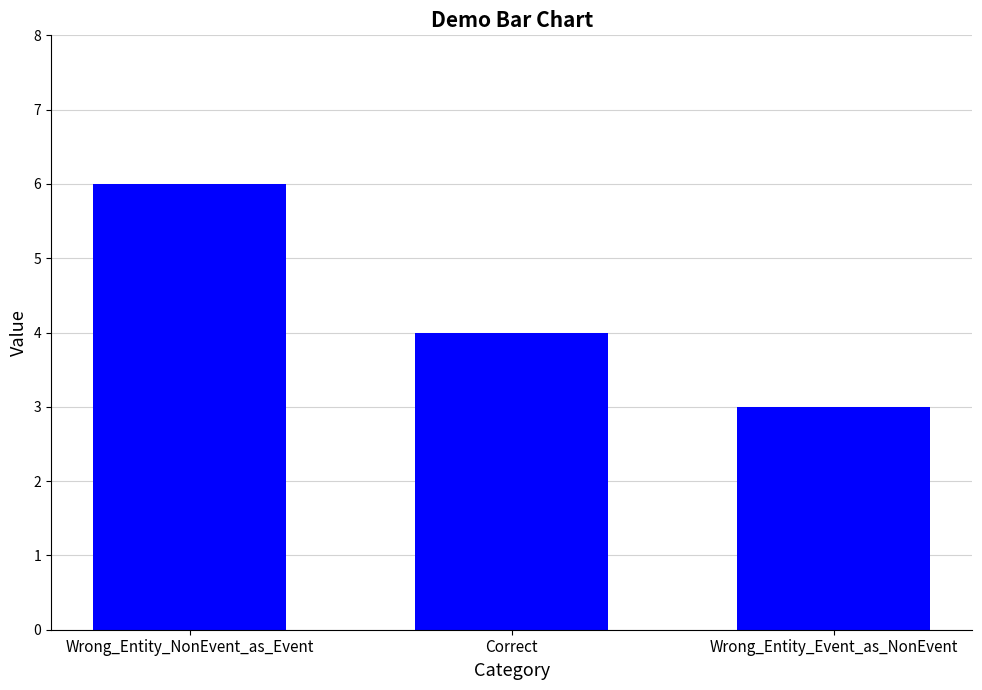

What is the minimum value shown in the chart?

3